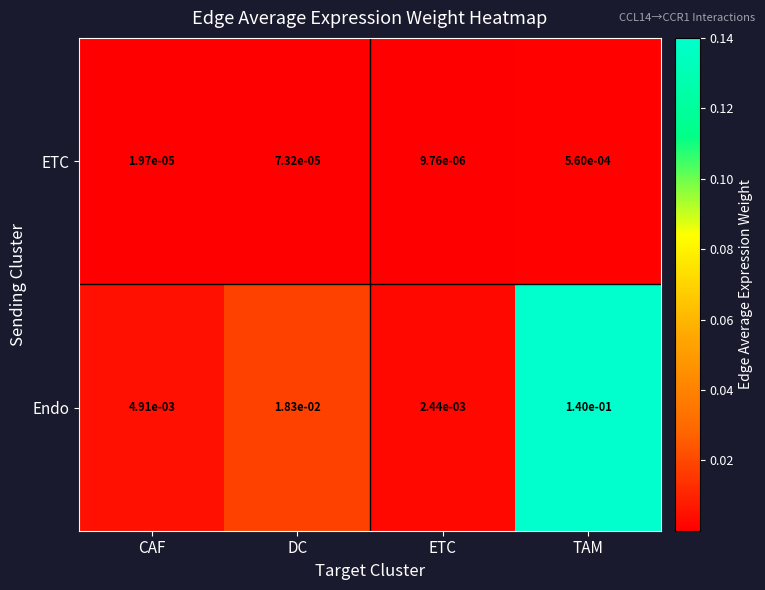

At TAM, list the series in order from largest to smallest.

Endo, ETC